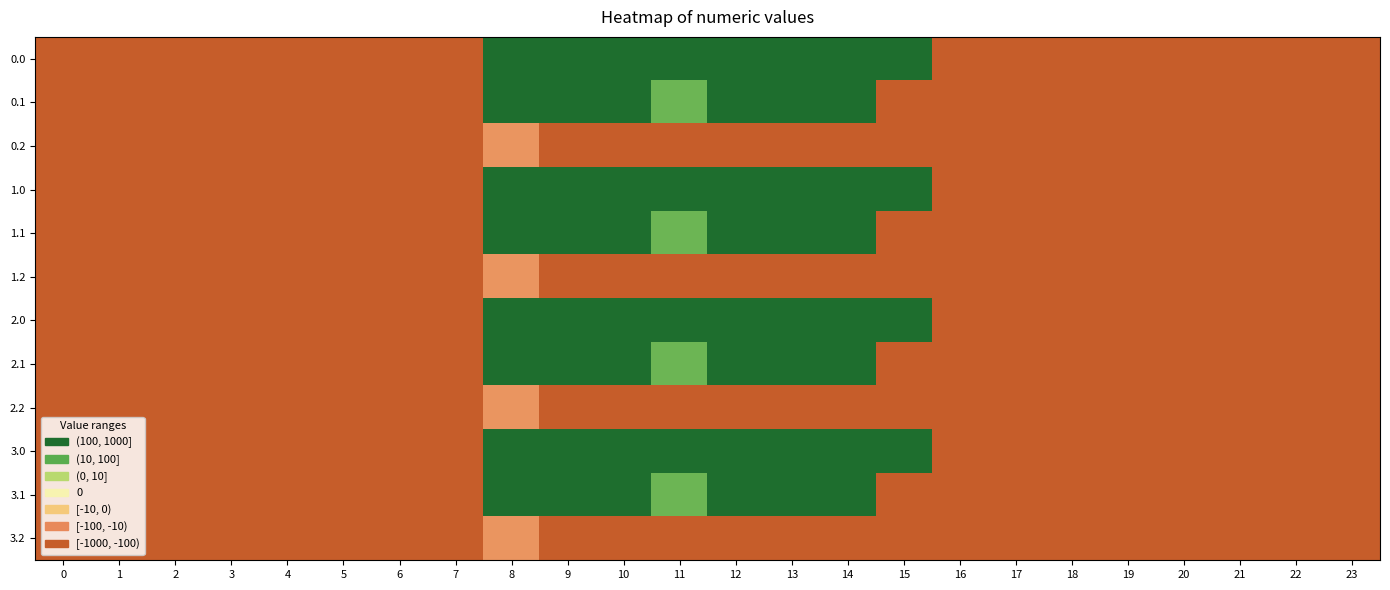

At which category is the sum across all series the highest?

10